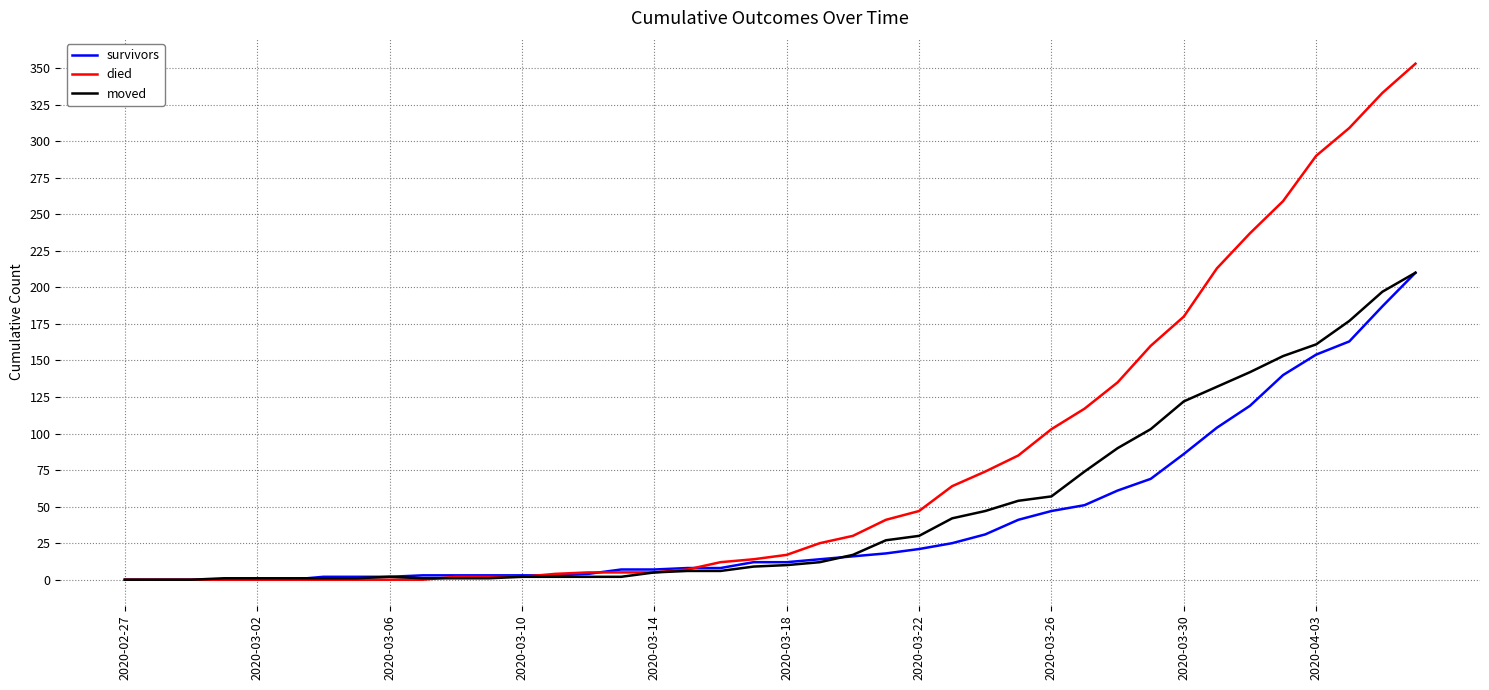

What are all the series names shown in the legend?

survivors, died, moved